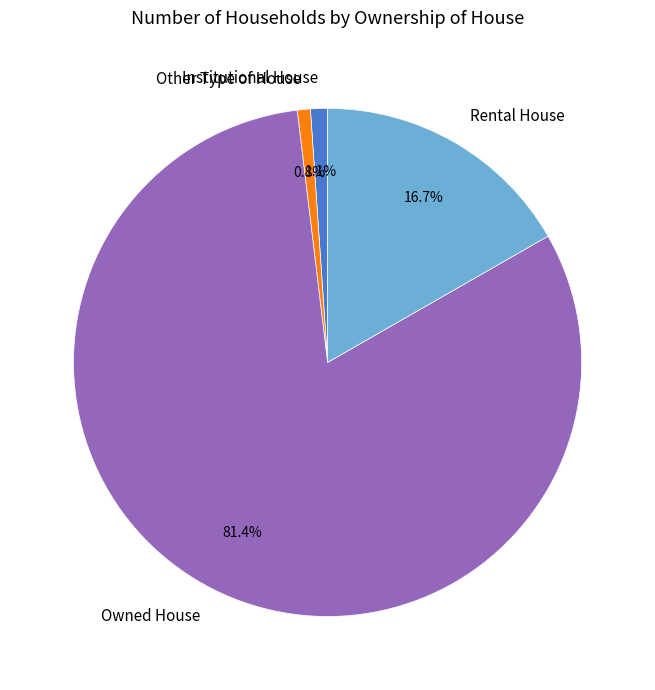

To the nearest percent, what is the average slice percentage?

25%